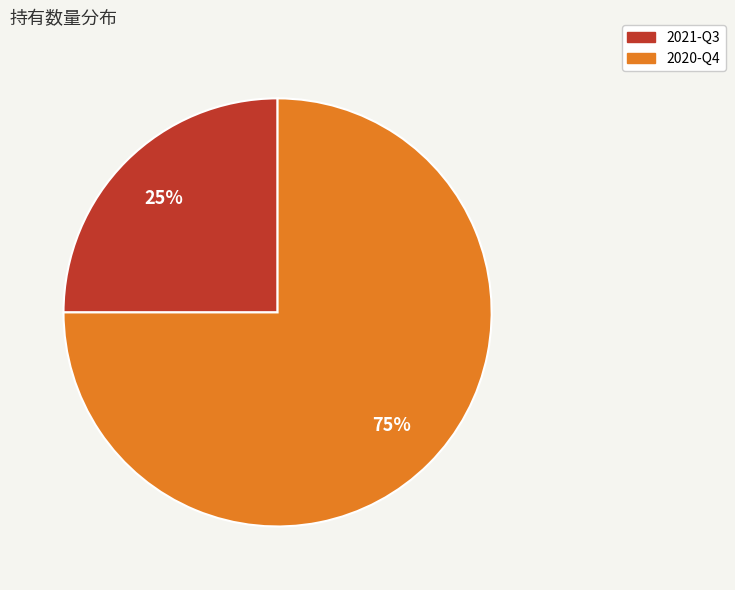

Approximately how many times larger is the value at 2020-Q4 compared to 2021-Q3?

3.0